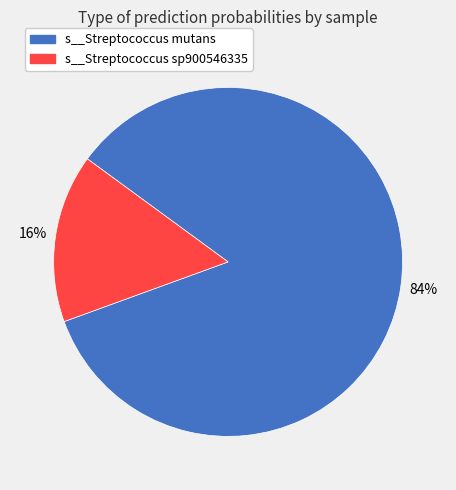

To the nearest percent, what is the average slice percentage?

50%